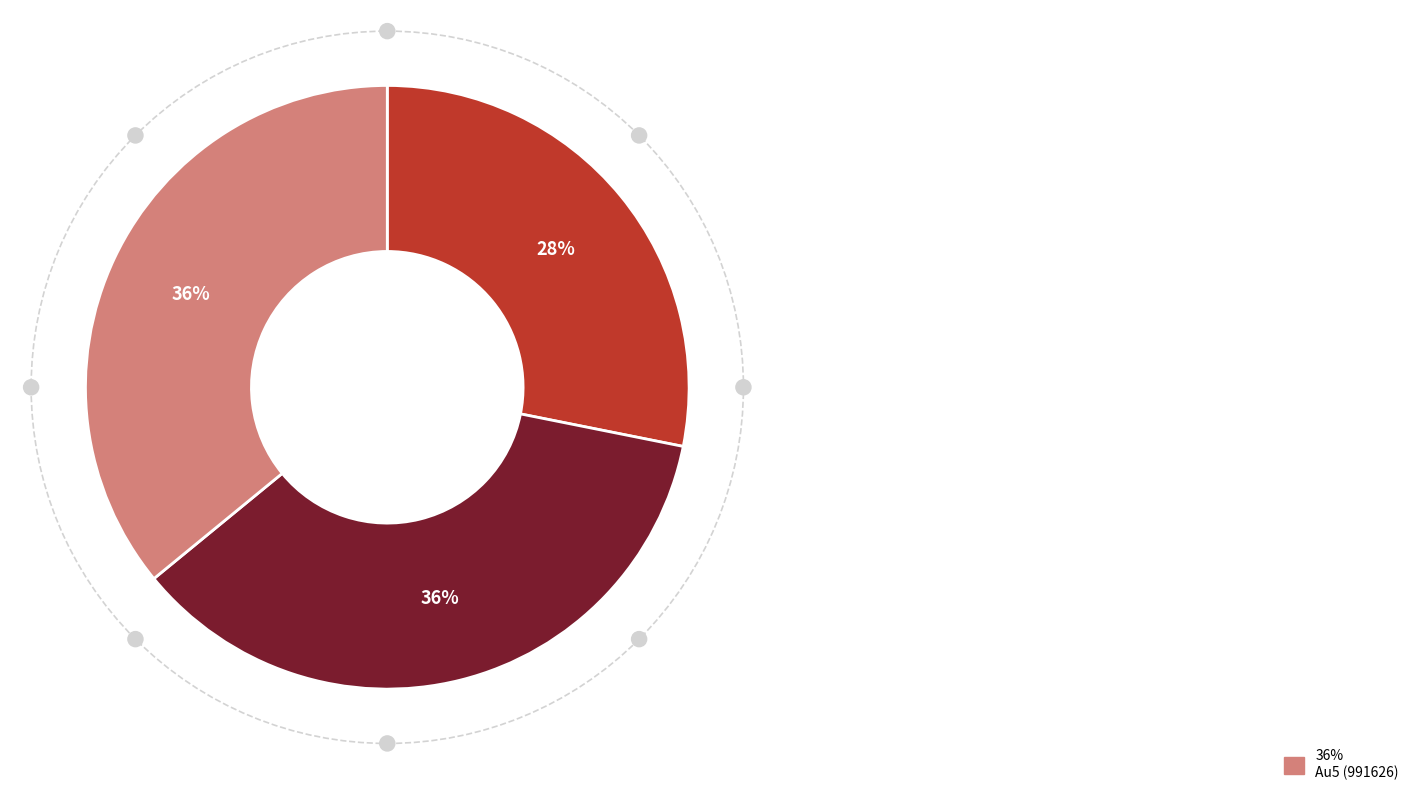

Does any single category account for the majority?

No